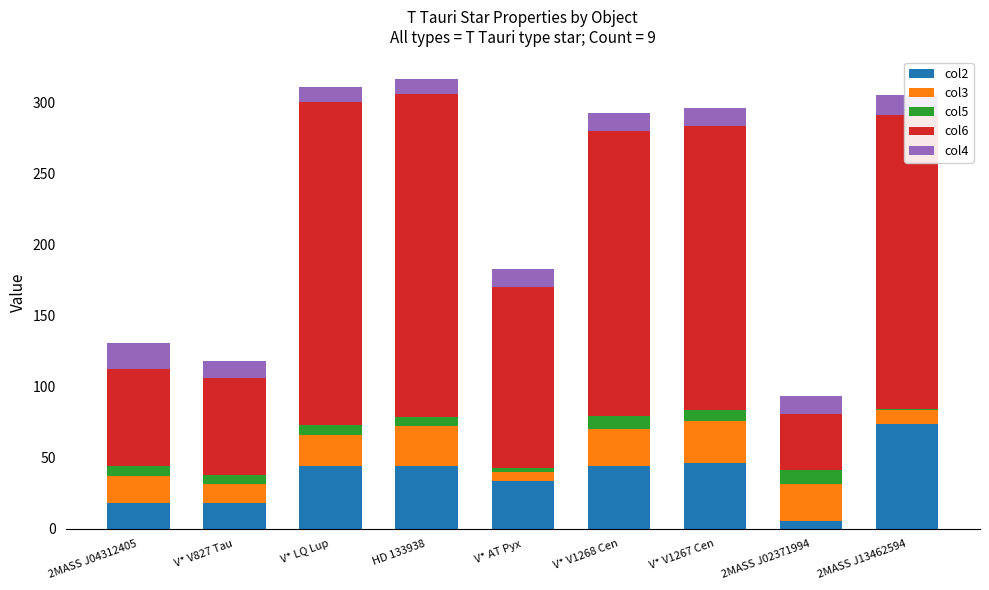

What is the sum of all col2 values?

328.7